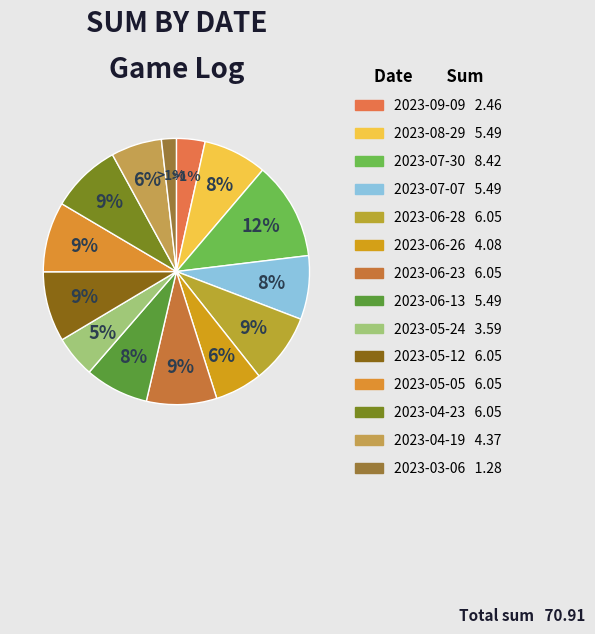

To the nearest percent, what portion does 2023-05-12 represent?

9%